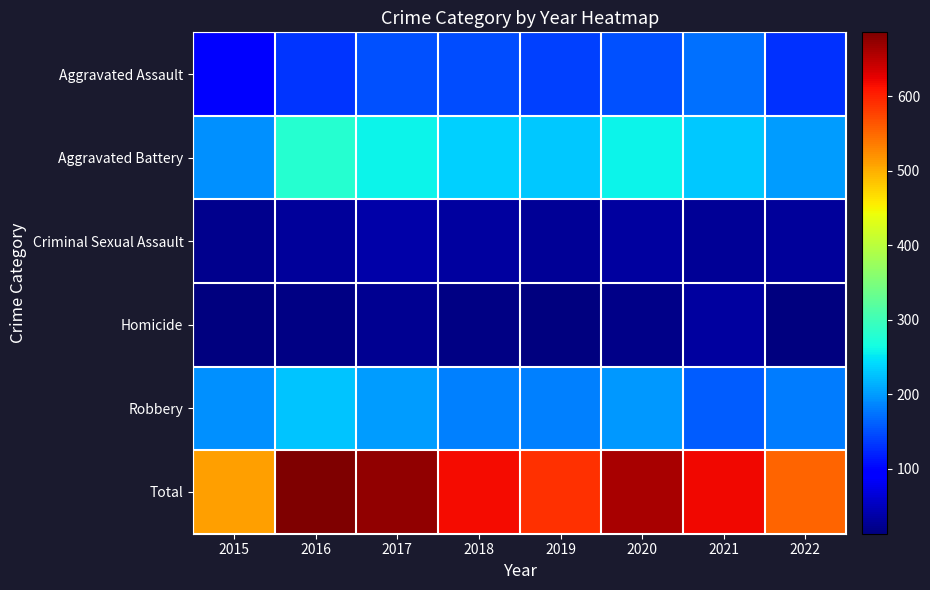

Reading left to right, list all the values displayed in this chart.

Aggravated Assault: 2015=90	2016=133	2017=151	2018=149	2019=140	2020=151	2021=172	2022=129
Aggravated Battery: 2015=193	2016=281	2017=258	2018=235	2019=229	2020=260	2021=229	2022=200
Criminal Sexual Assault: 2015=23	2016=29	2017=37	2018=32	2019=27	2020=32	2021=27	2022=31
Homicide: 2015=13	2016=16	2017=26	2018=18	2019=13	2020=19	2021=32	2022=14
Robbery: 2015=193	2016=227	2017=202	2018=182	2019=182	2020=198	2021=158	2022=180
Total: 2015=512	2016=686	2017=674	2018=616	2019=591	2020=660	2021=618	2022=554